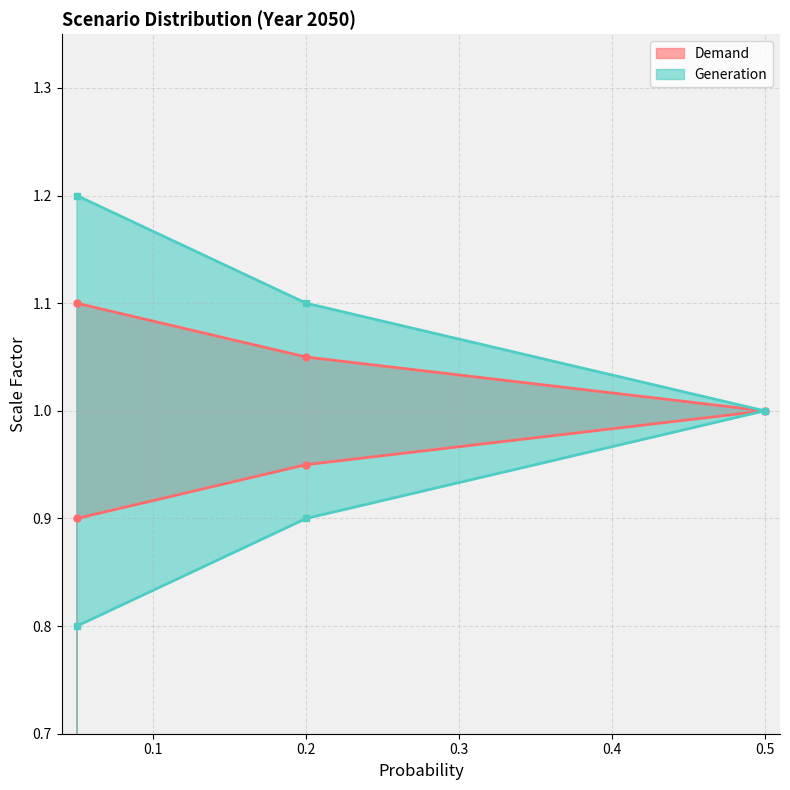

At which category is the sum across all series the highest?

0.05